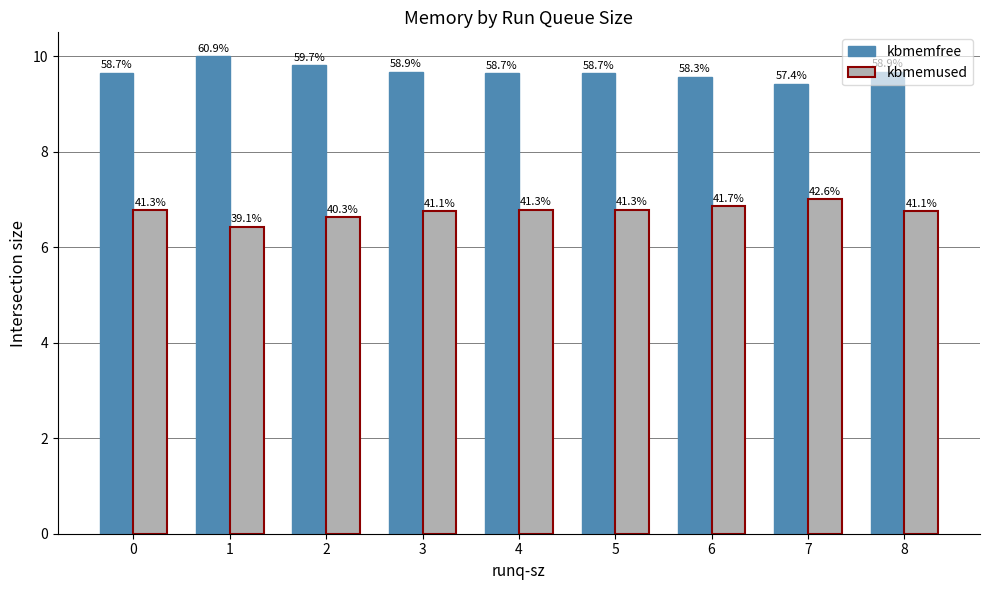

What are all the series names shown in the legend?

kbmemfree, kbmemused